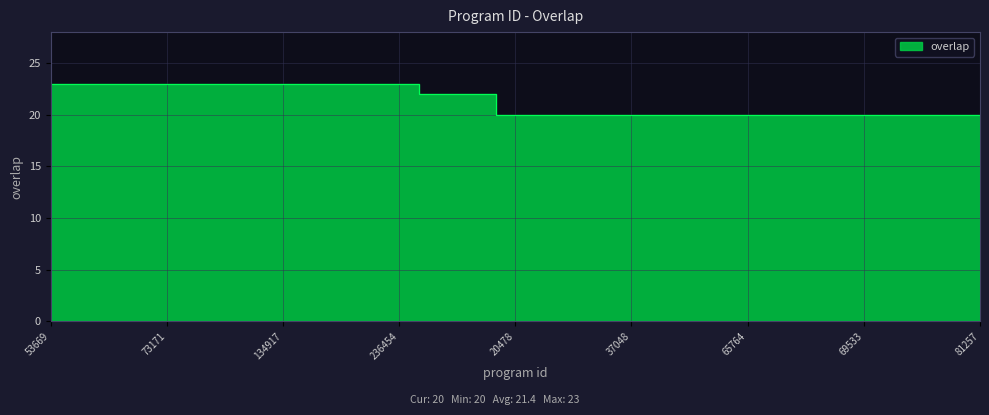

What position from the right is 134917?

19